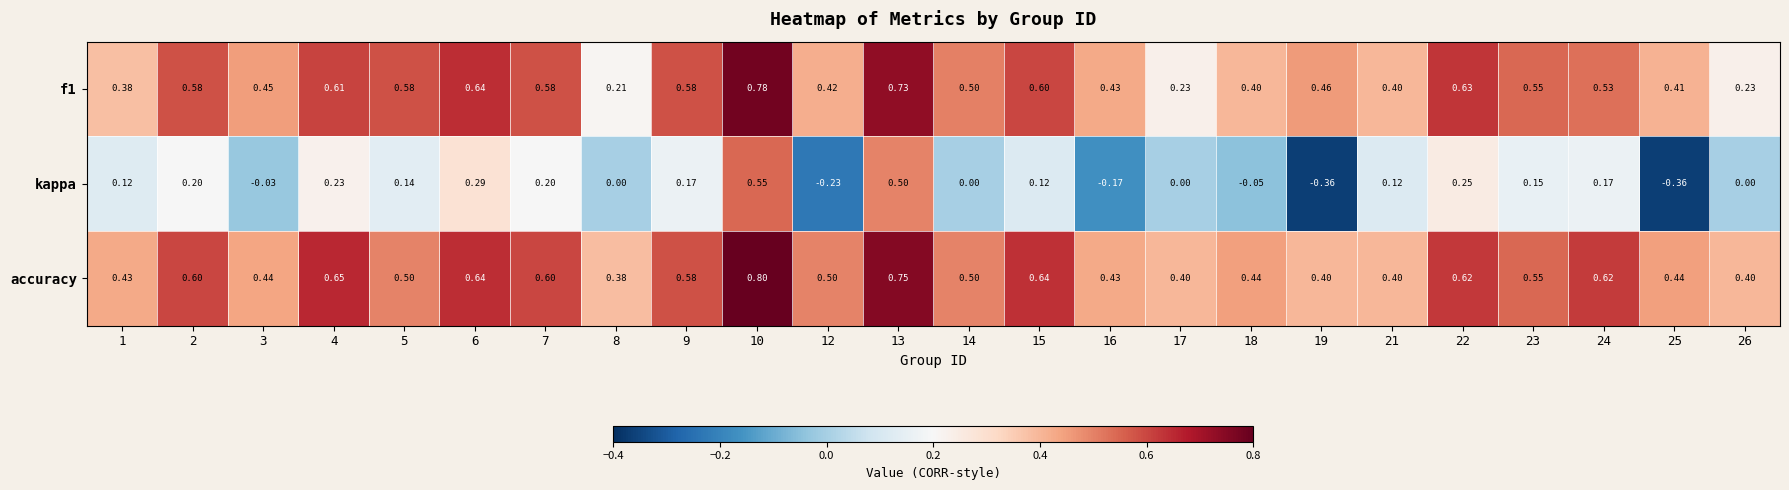

Which series changed the most between 2 and 13?

kappa